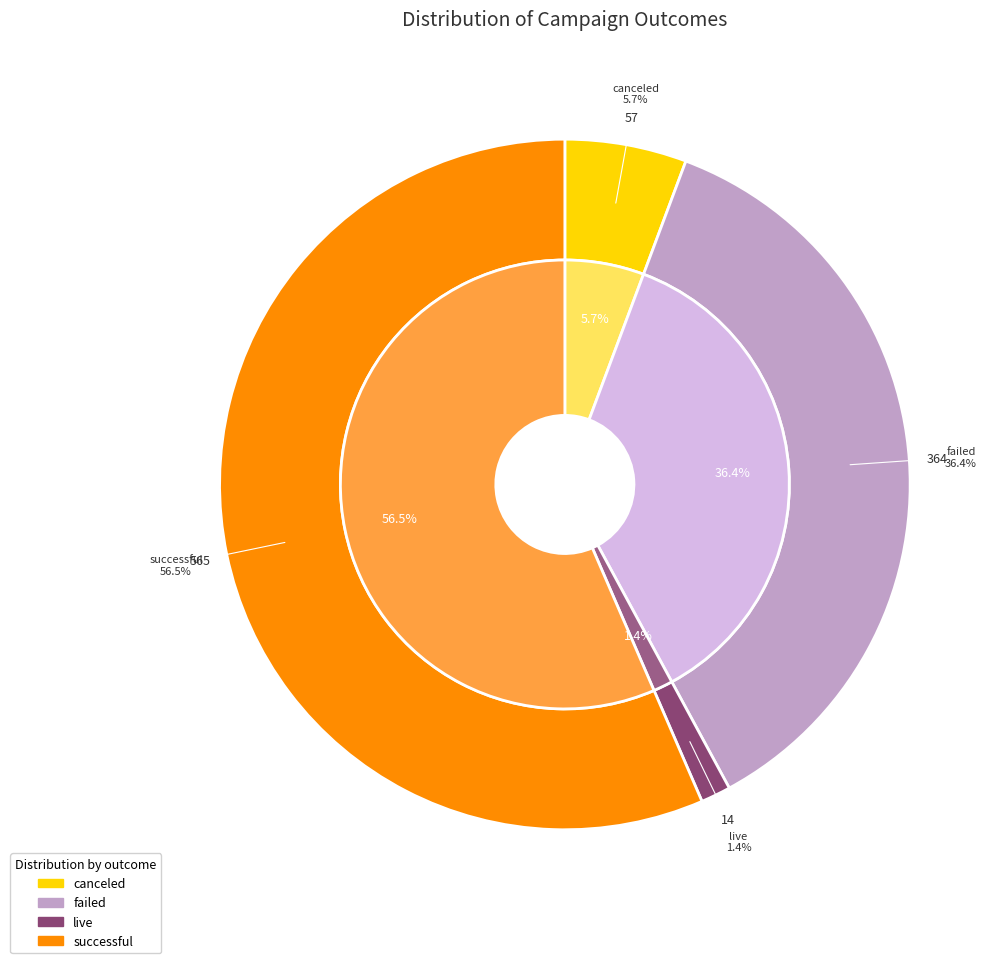

Rank the categories by value from highest to lowest.

successful, failed, canceled, live